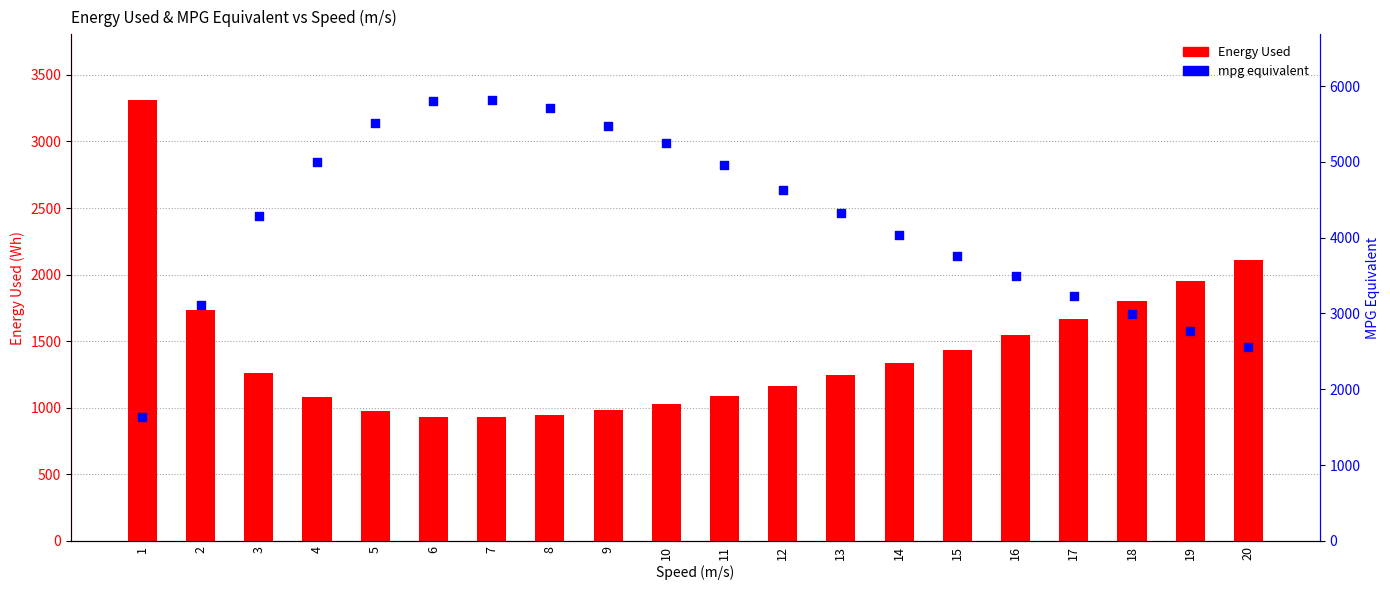

At how many categories does at least one series exceed 3241?

15